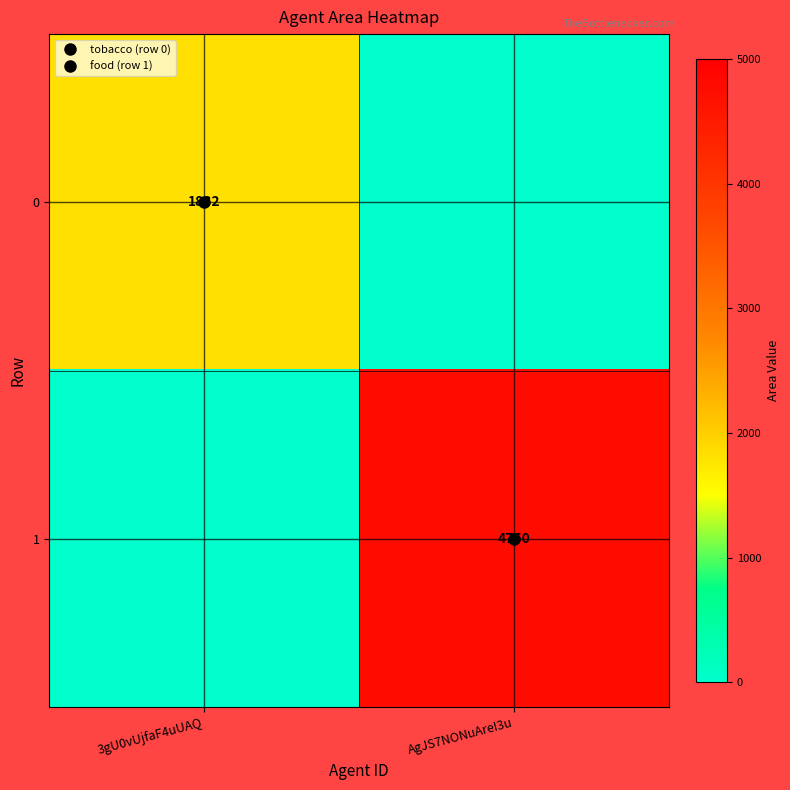

Rank the series at 3gU0vUjfaF4uUAQ from highest to lowest value.

0, 1